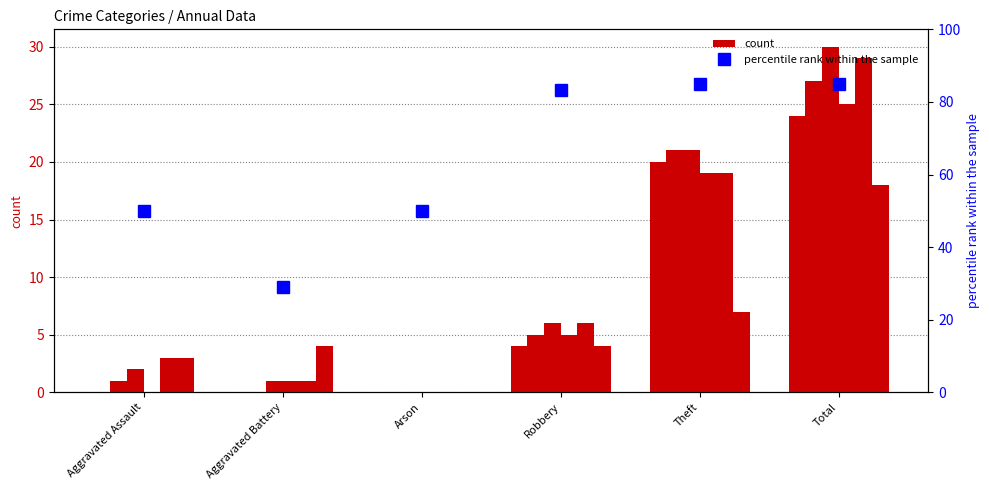

Rank the categories by value from lowest to highest.

Aggravated Battery, Aggravated Assault, Arson, Robbery, Theft, Total